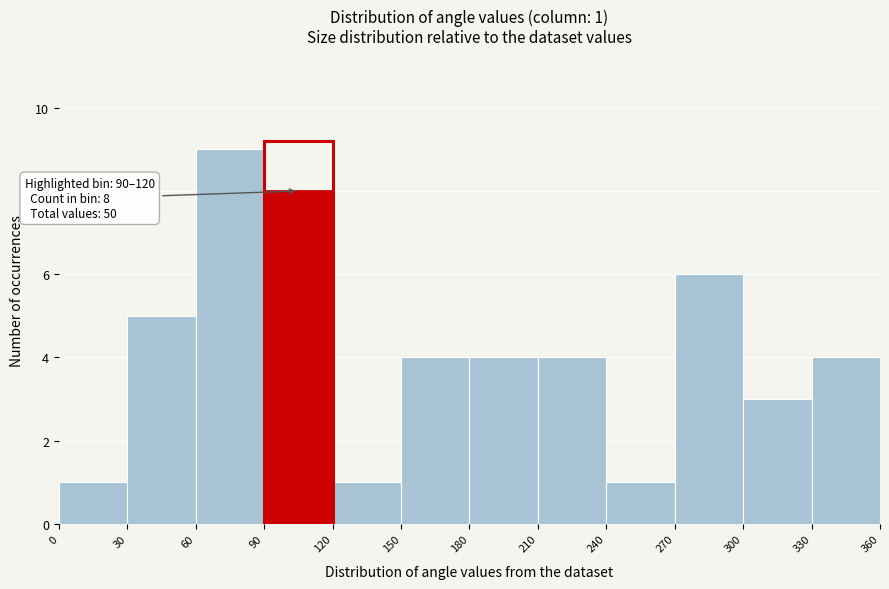

Over which range of the x-axis is the bar tallest?

60 to 90